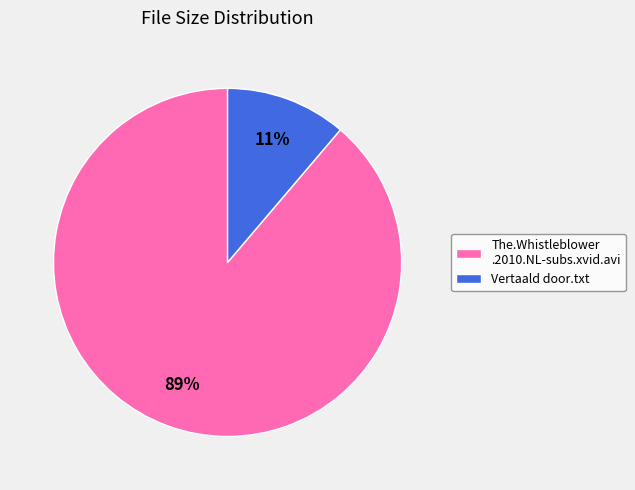

Count the number of slices in the pie.

2